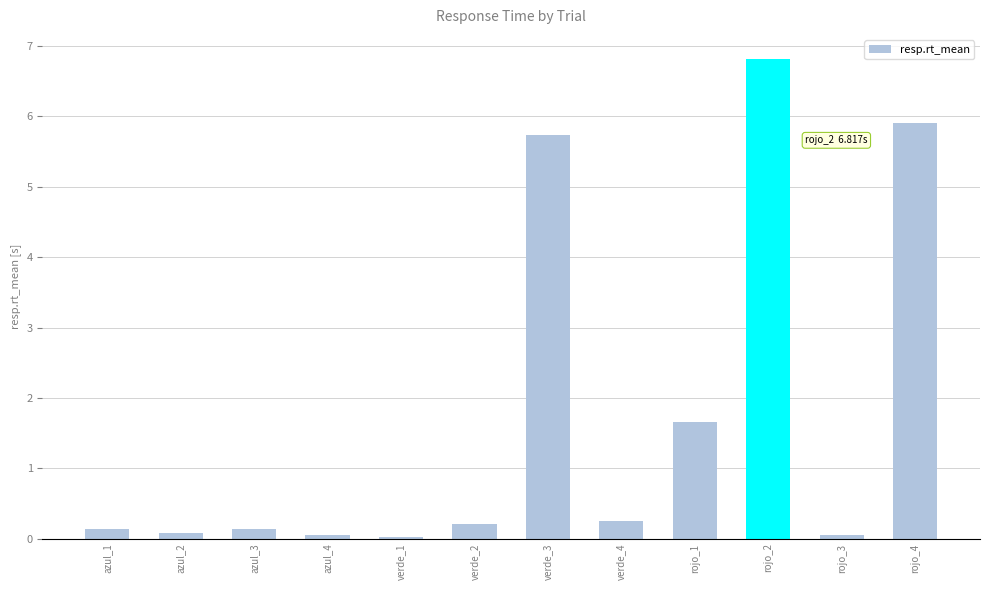

Which has a higher value, verde_3 or rojo_2?

rojo_2